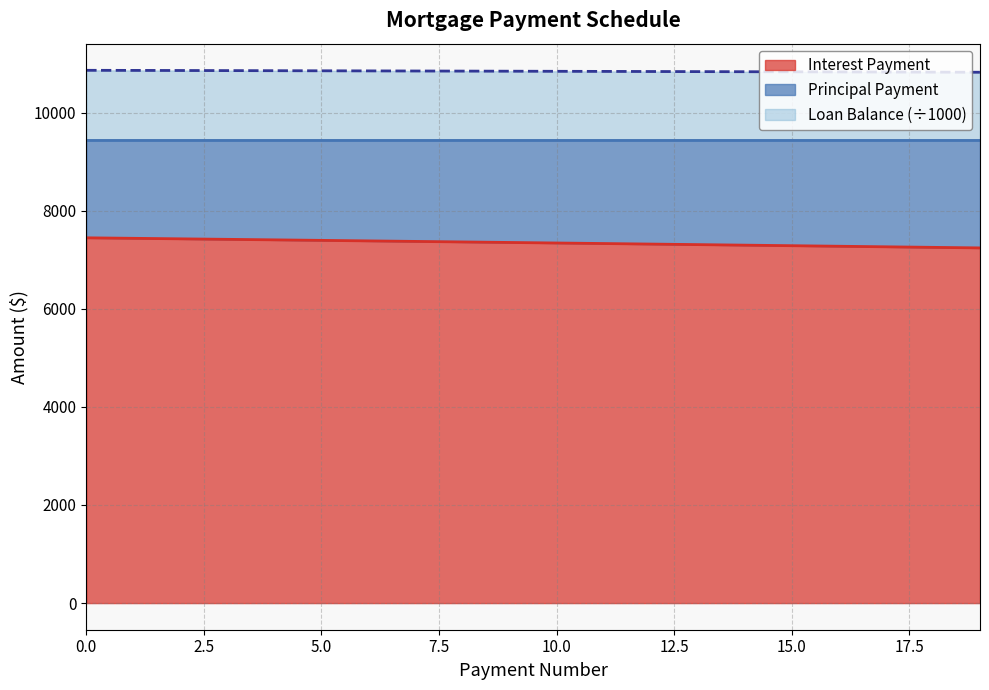

What is the highest value of the Interest Payment series?

7447.9